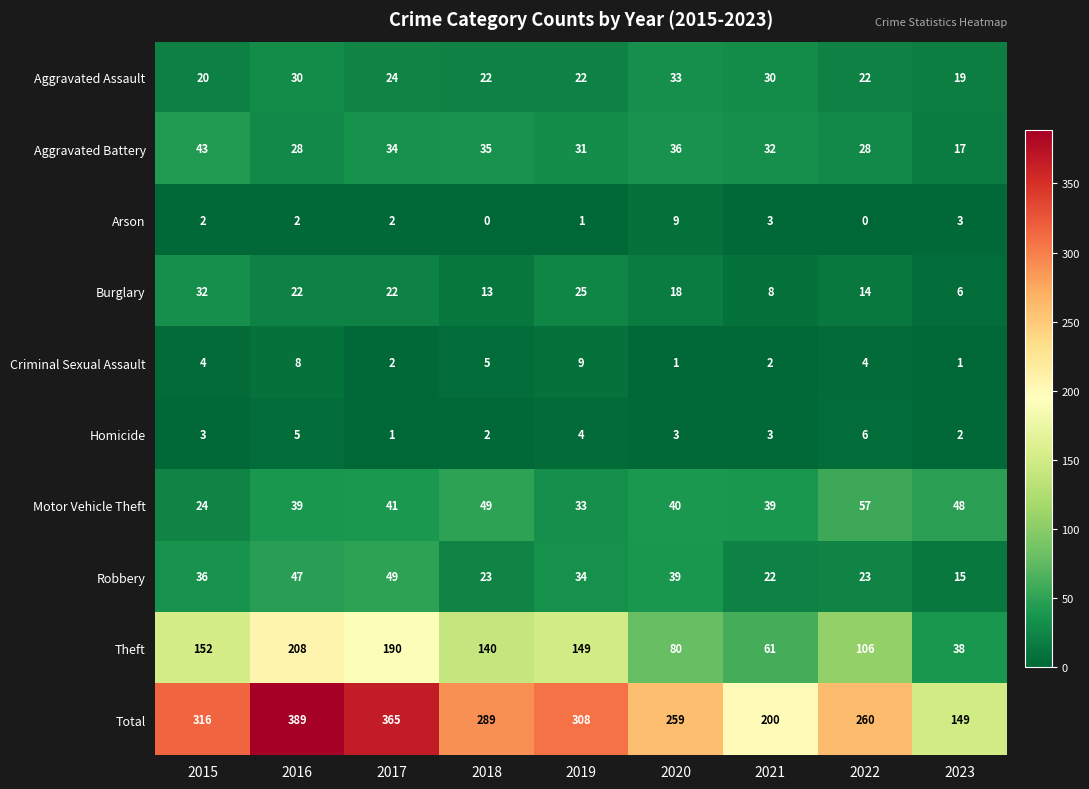

Which series has the largest total across all categories?

Total